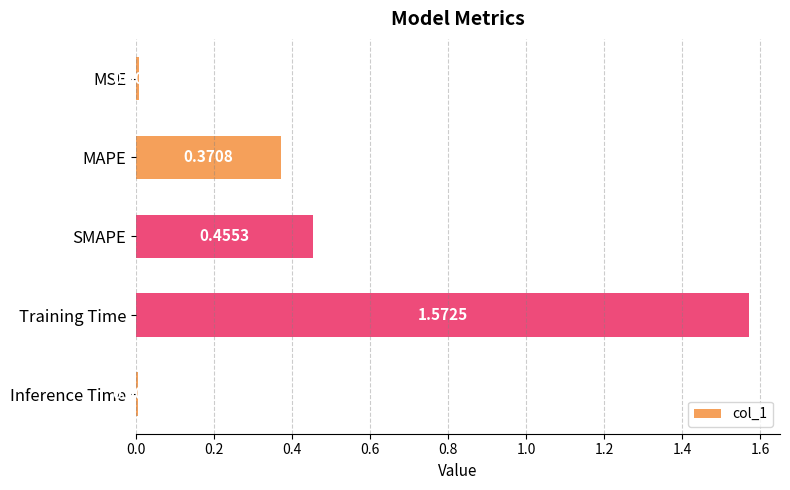

At which label is the value closest to 0?

Inference Time